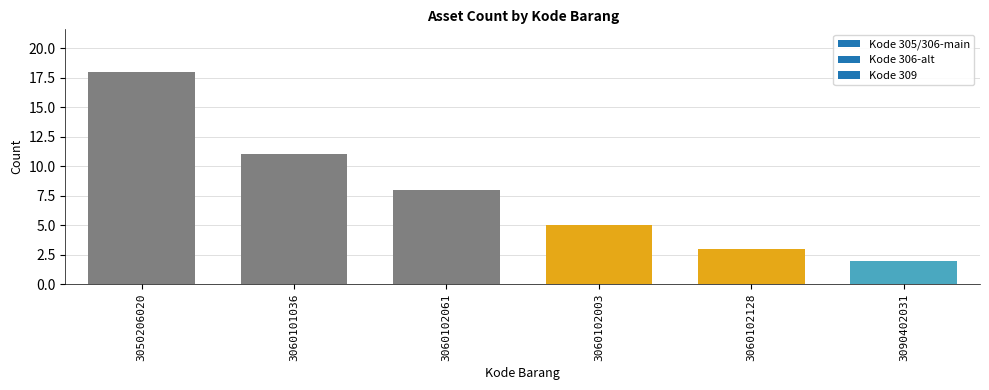

How many values are below 8?

3